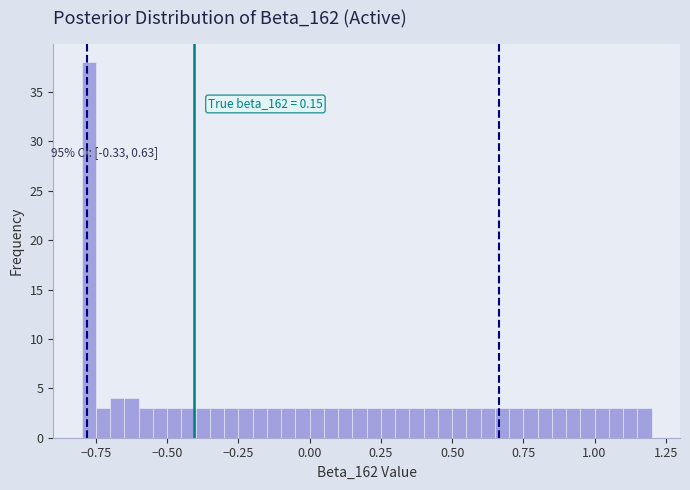

Around what value on the x-axis is the tallest bar? Give the approximate position of its centre, as read against the axis.

-0.75